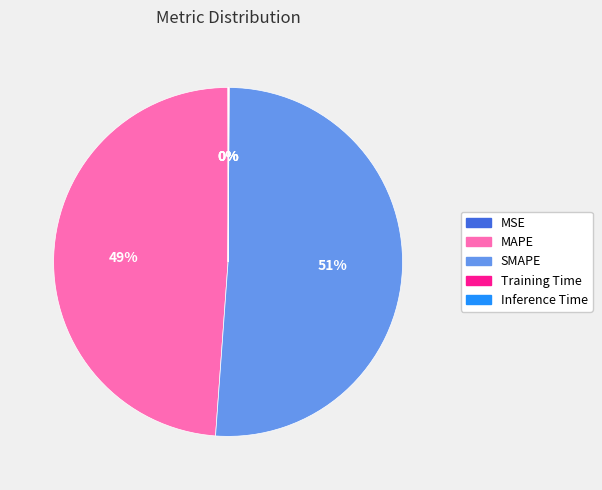

To the nearest percent, what is the difference between the largest and smallest slice percentages?

51%